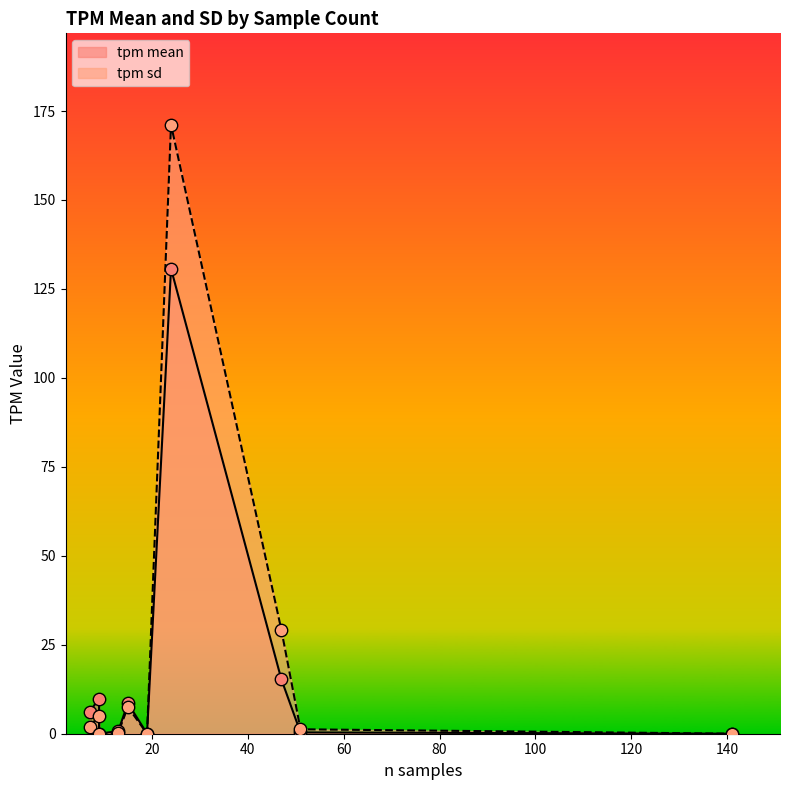

Is the value of tpm sd at 9 greater than the value of tpm mean at 19?

Yes